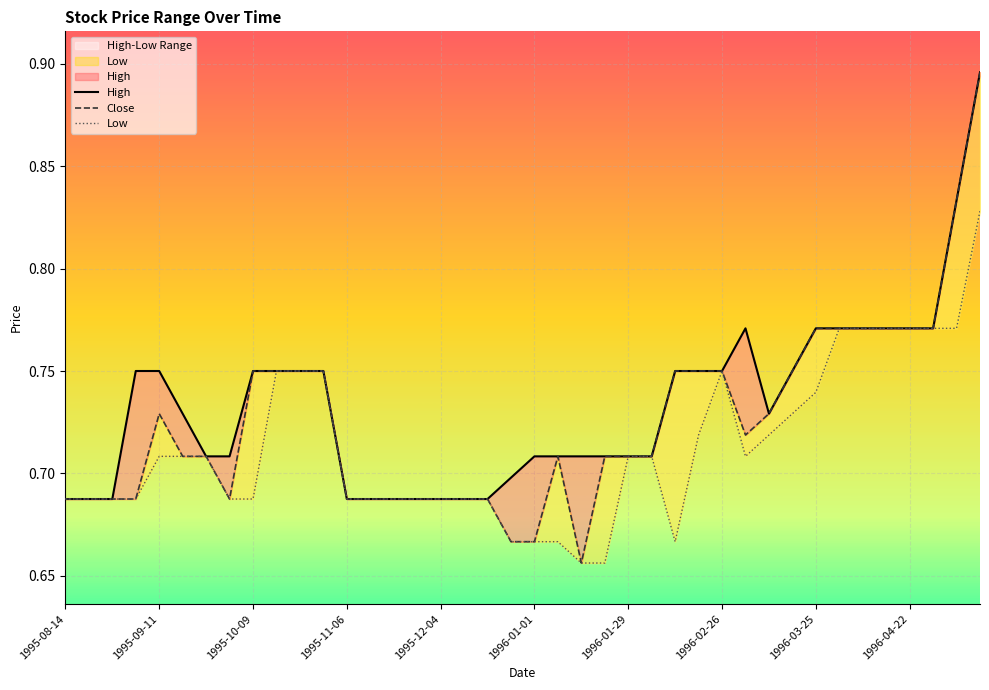

True or false: High and Close intersect in this chart.

False